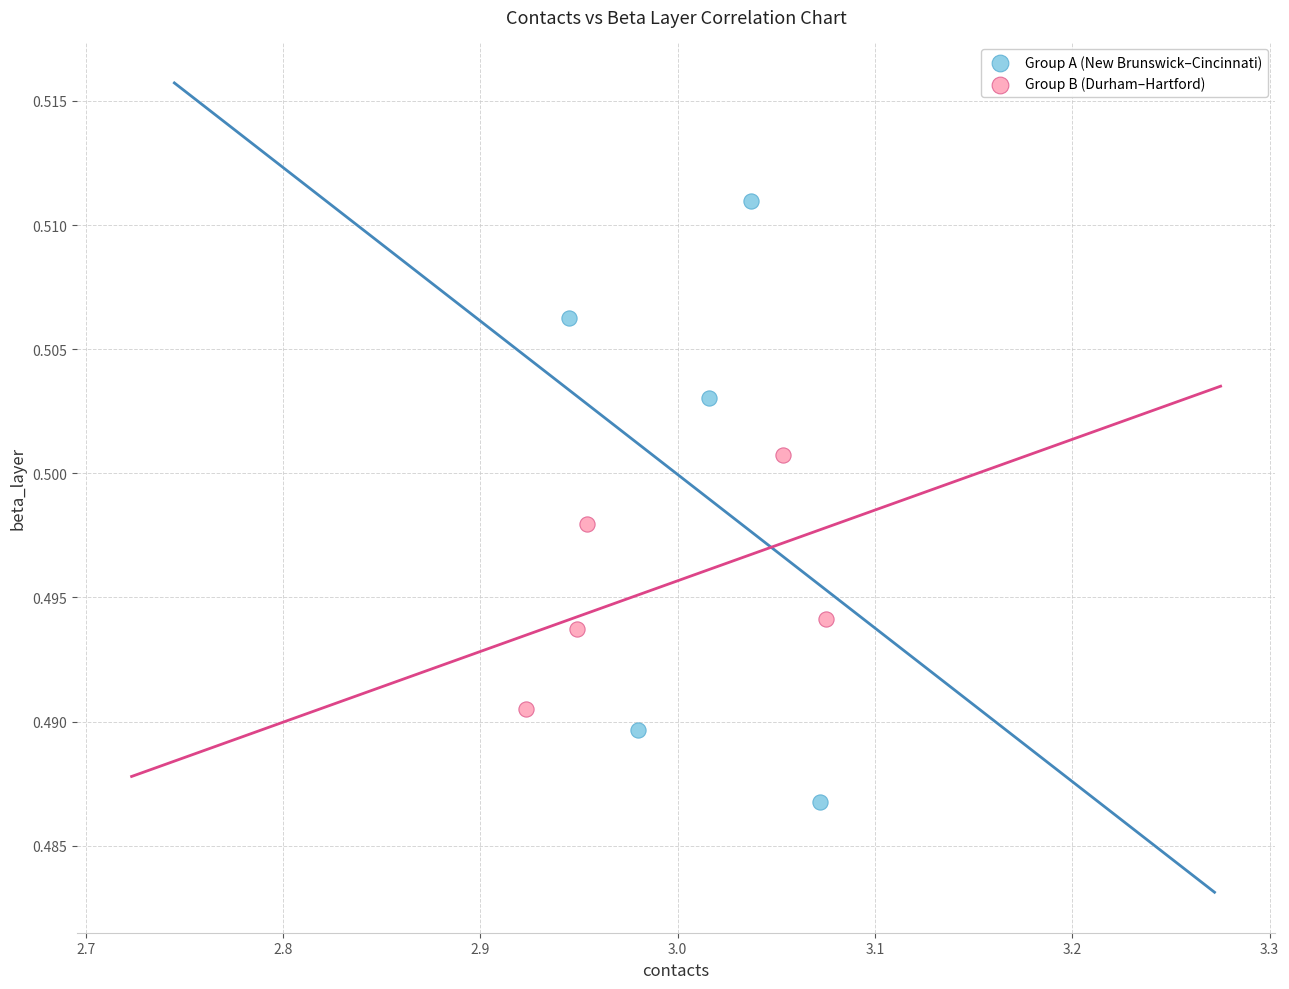

Which series has the largest Y range (max minus min)?

Group A (New Brunswick–Cincinnati)